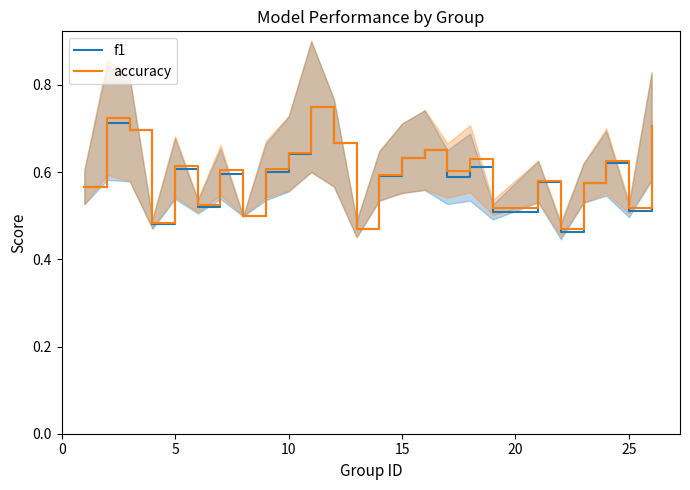

Does the chart have visible grid lines?

No